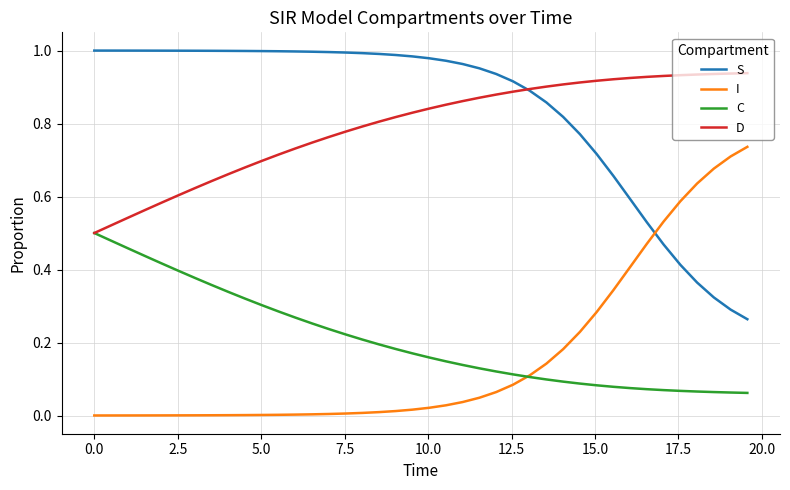

Which series has the largest total across all categories?

S